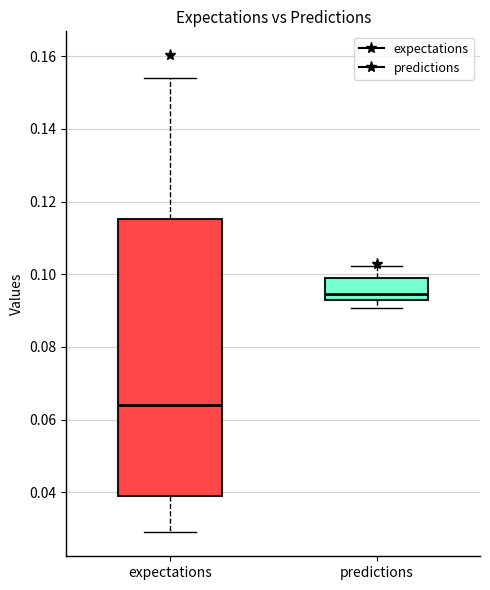

Which box is the tallest, from its lower edge to its upper edge?

expectations